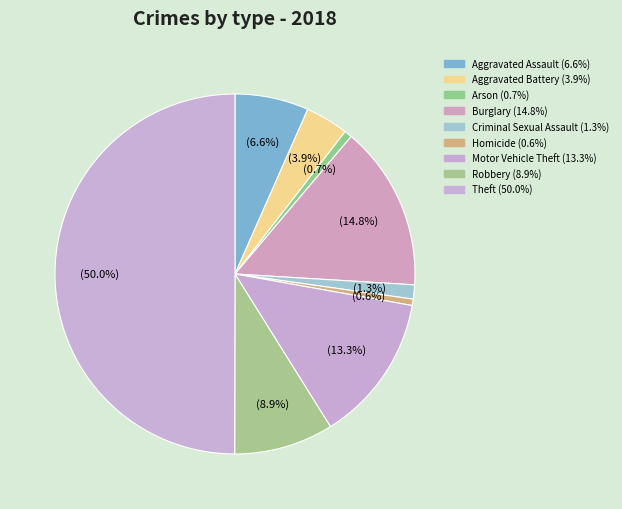

How many slices are in this pie chart?

9